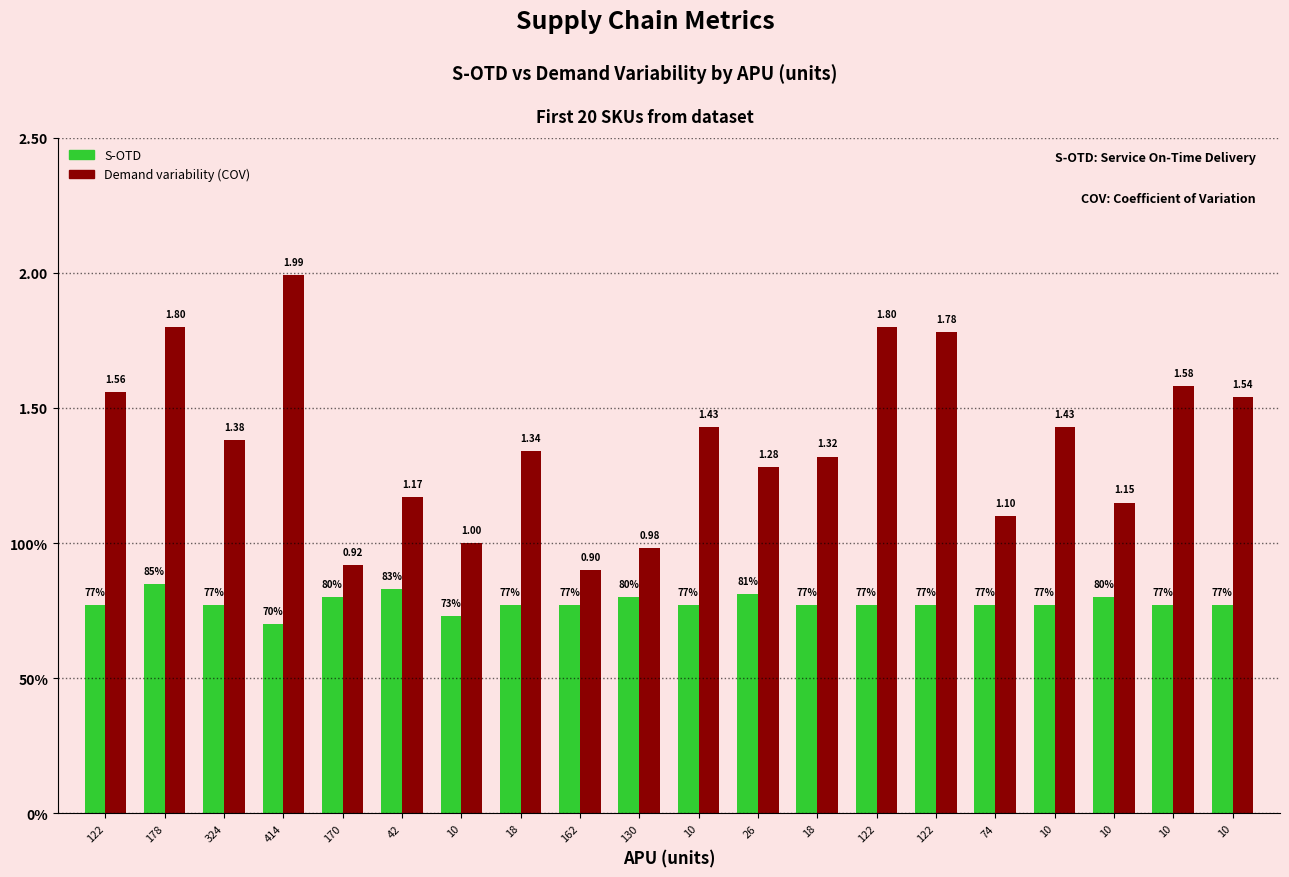

What is the smallest value displayed?

0.7